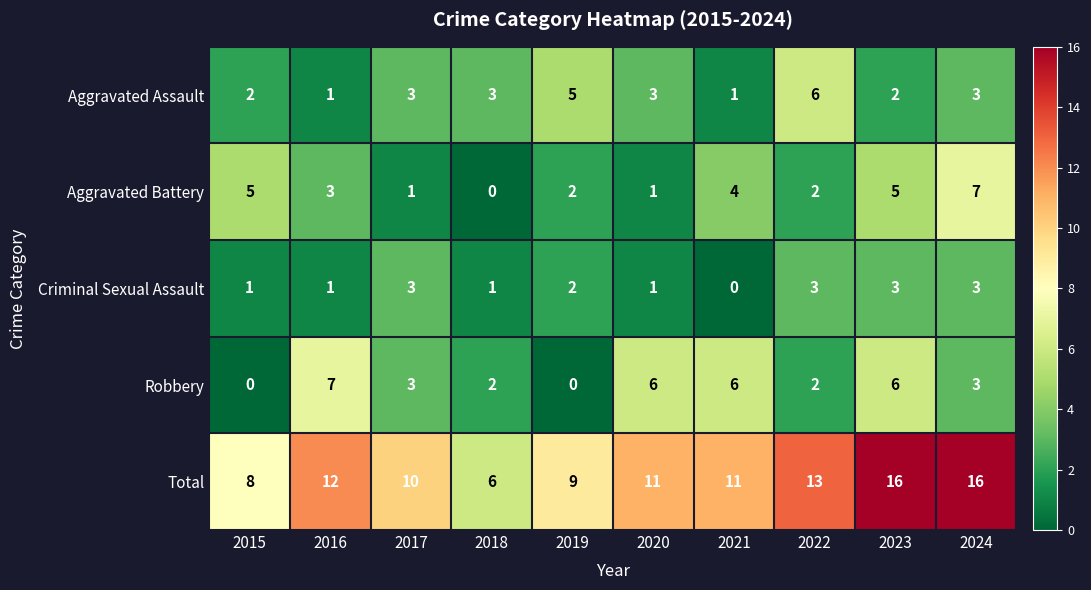

True or false: Criminal Sexual Assault has a value of 5 at 2023.

False